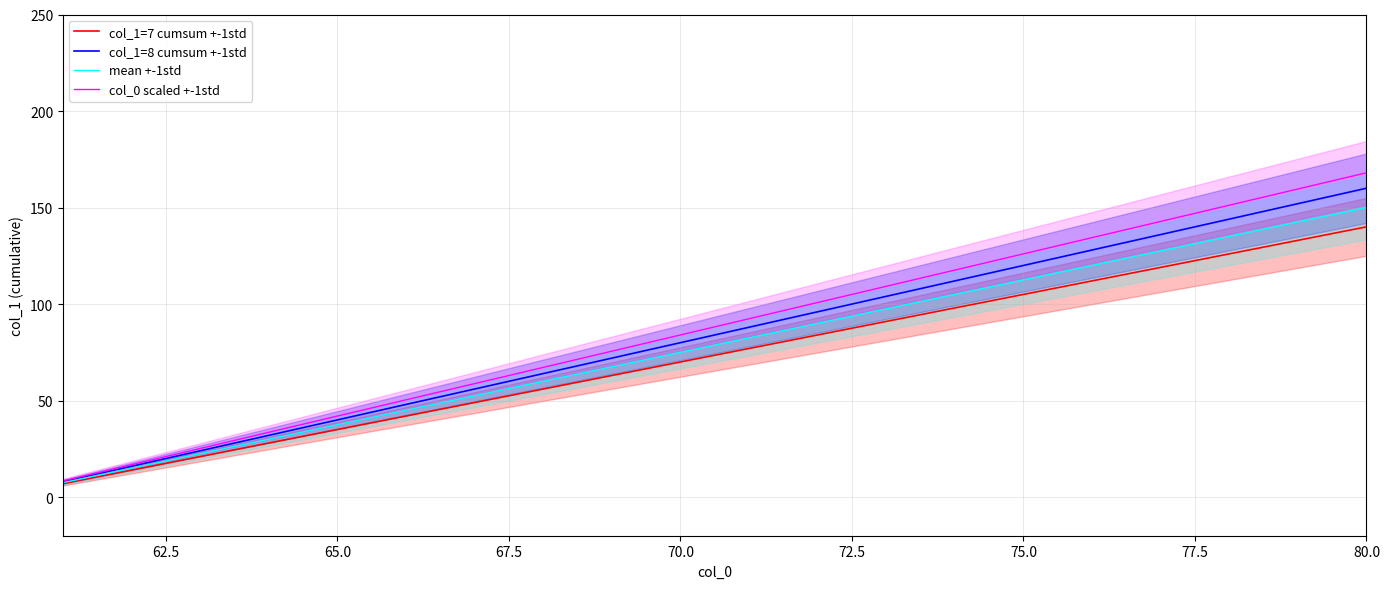

What is the maximum value for col_1=7 cumsum +-1std?

140.0